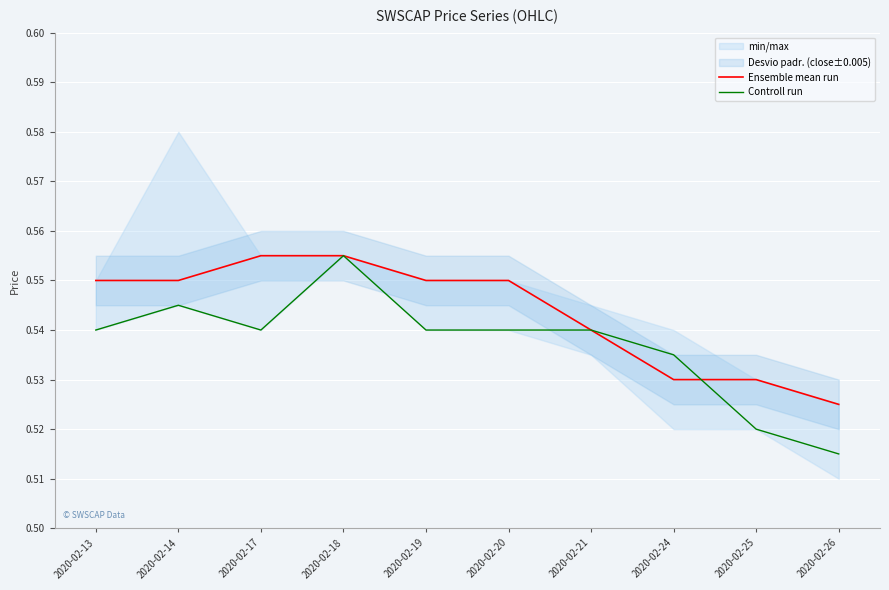

Is it true that Ensemble mean run equals 0.1 at 2020-02-26?

False